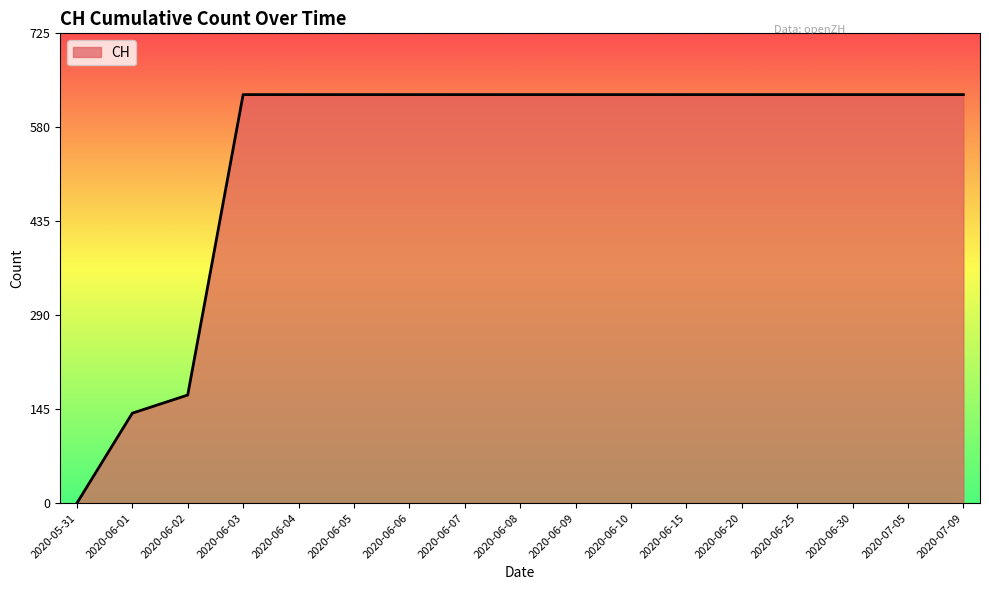

What is the sum of the values at 2020-06-15 and 2020-07-09?

1262